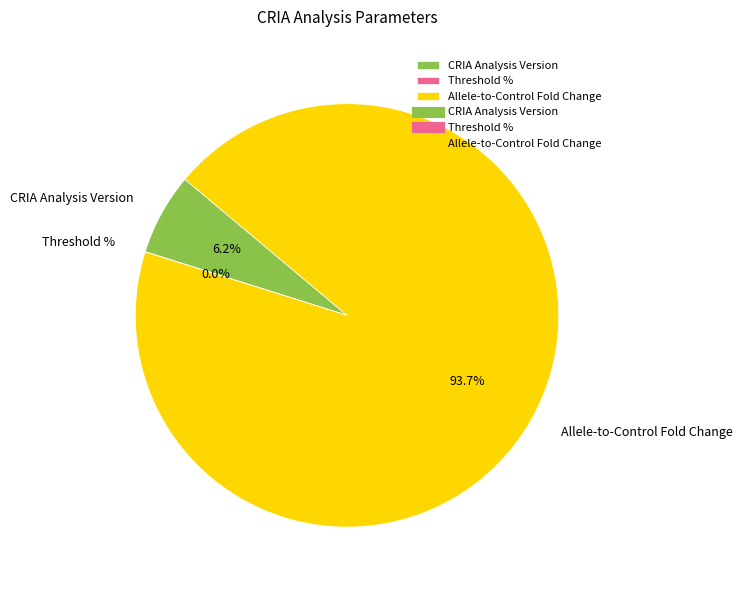

Is there a majority slice in this chart?

Yes